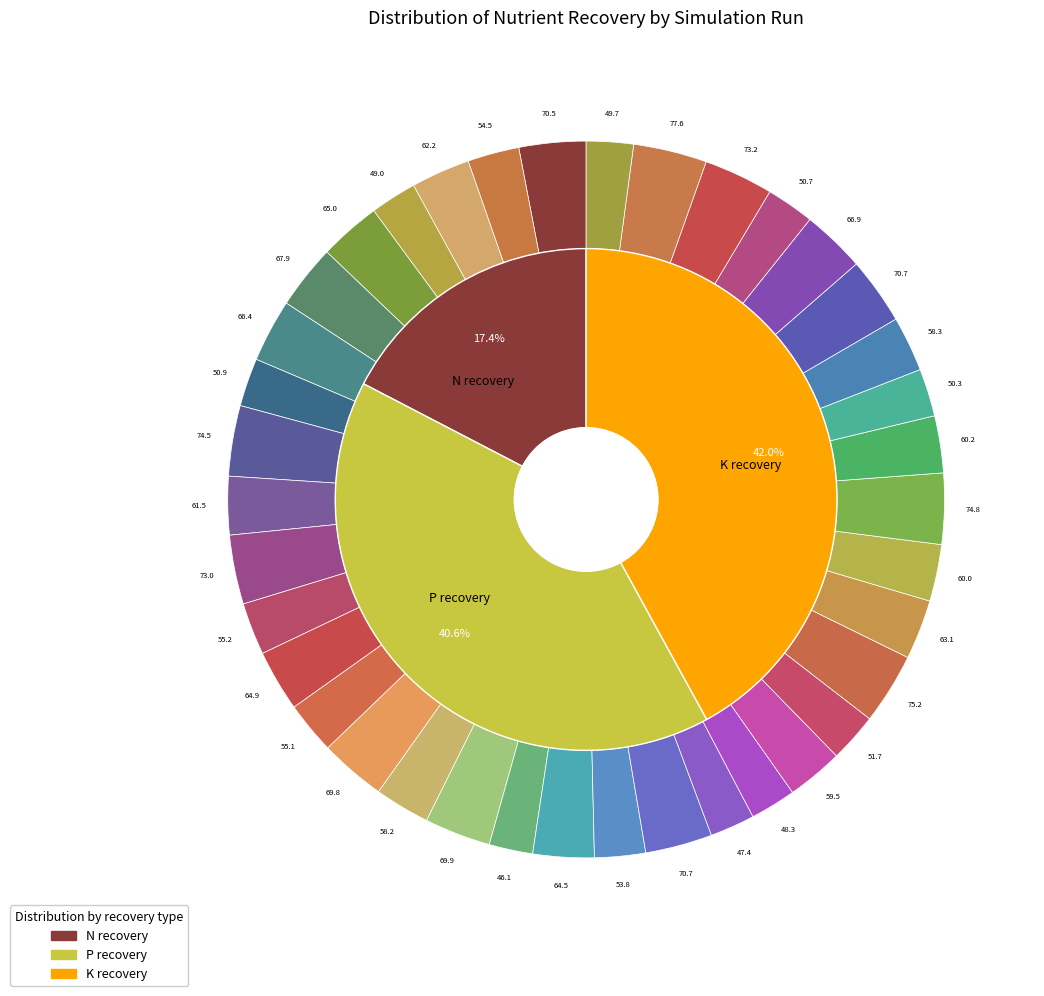

Does 23 account for over 50% of the chart?

No